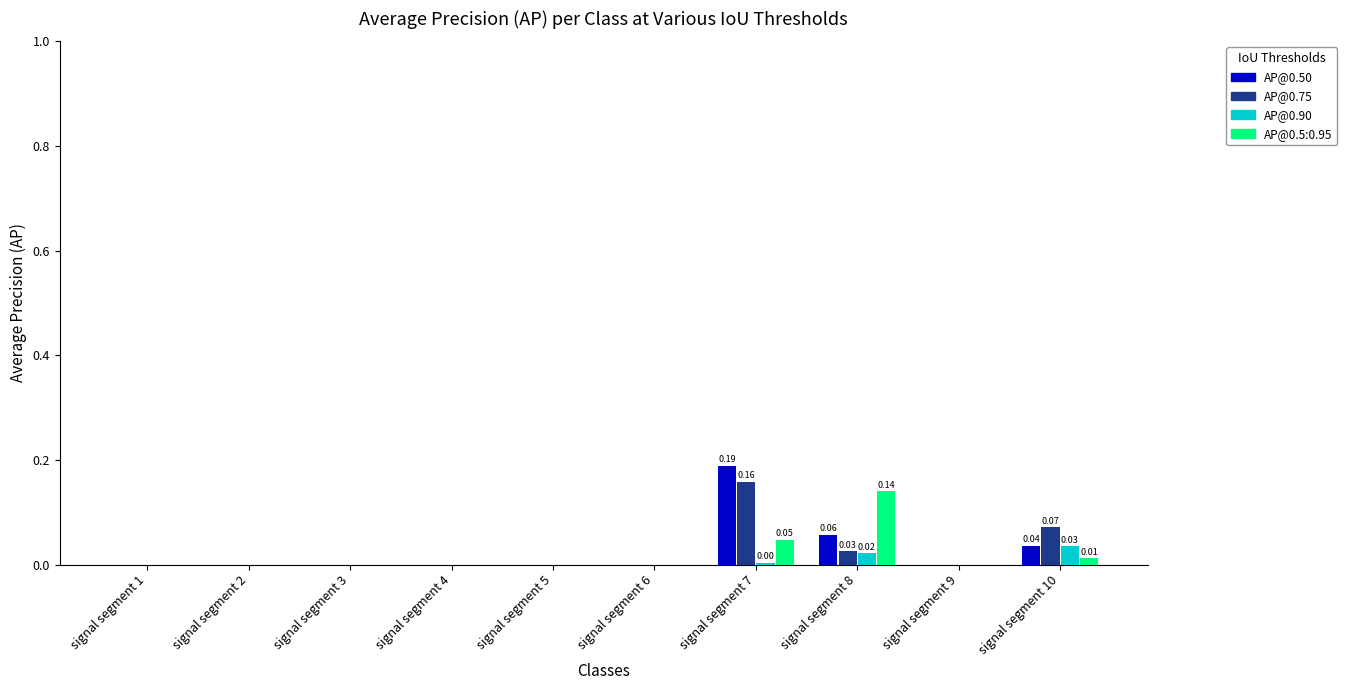

How many groups of bars are there?

10